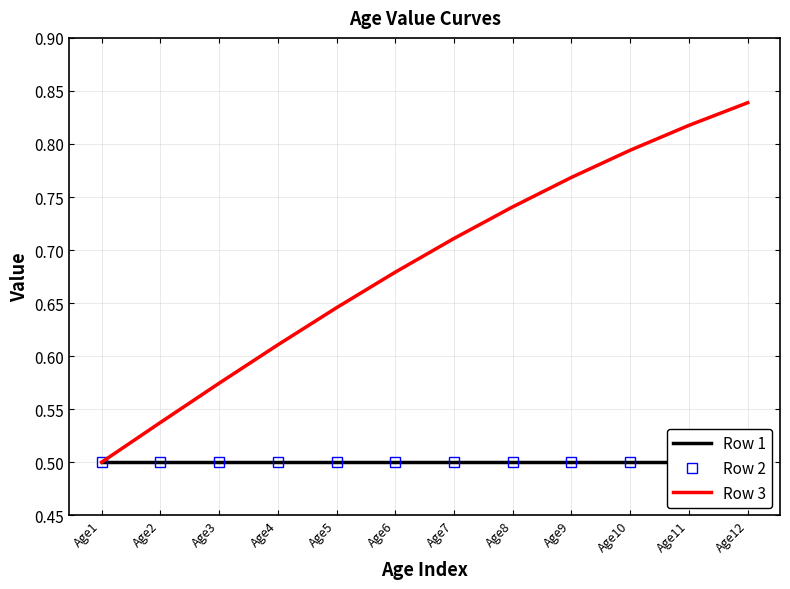

How many lines are shown in the chart?

3